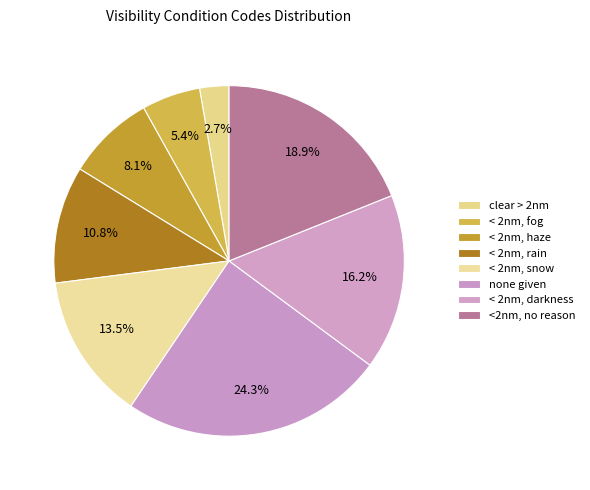

How many slices are in this pie chart?

8